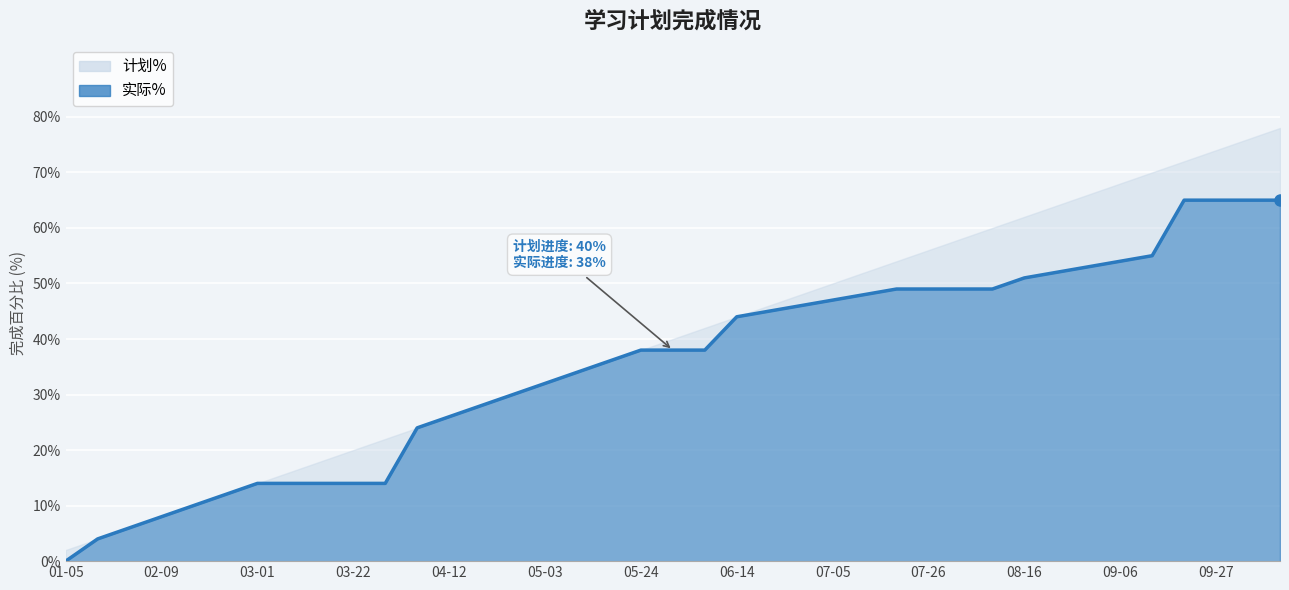

Between 2020-02-23 and 2020-02-16, which is larger?

2020-02-23